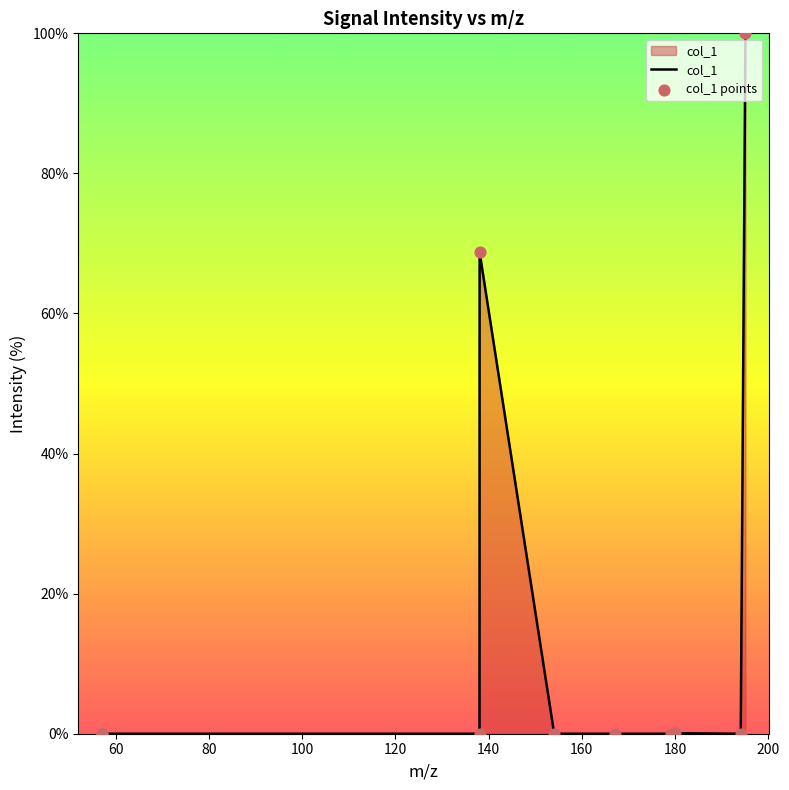

What is the maximum value shown in the chart?

100.0